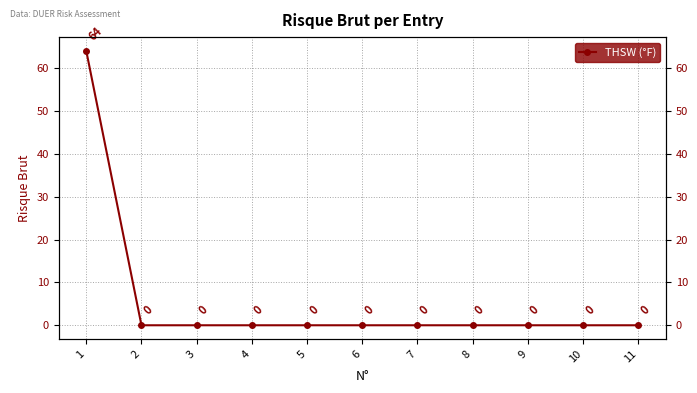

Does the chart display data point markers on the line(s)?

Yes